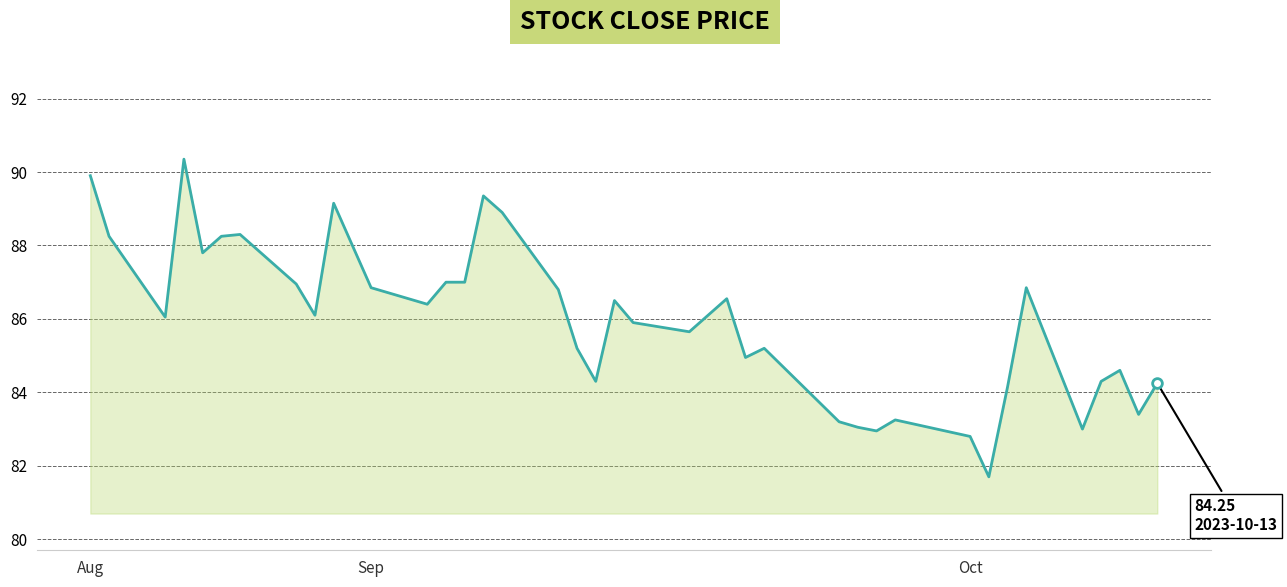

What is the average value?

85.9